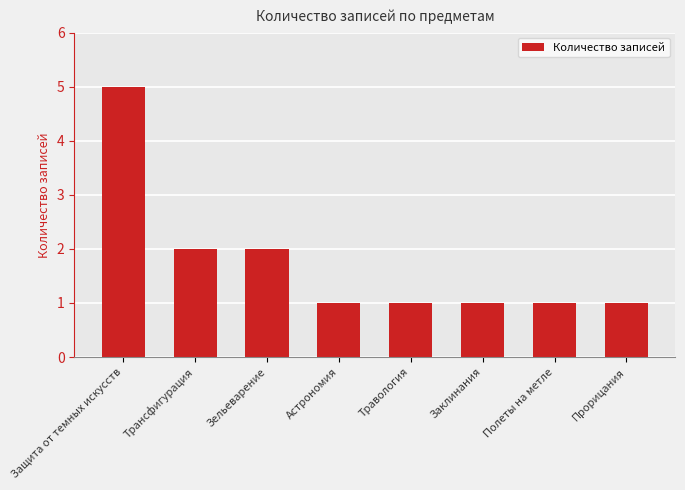

Is it true that the value at Заклинания is 1?

True